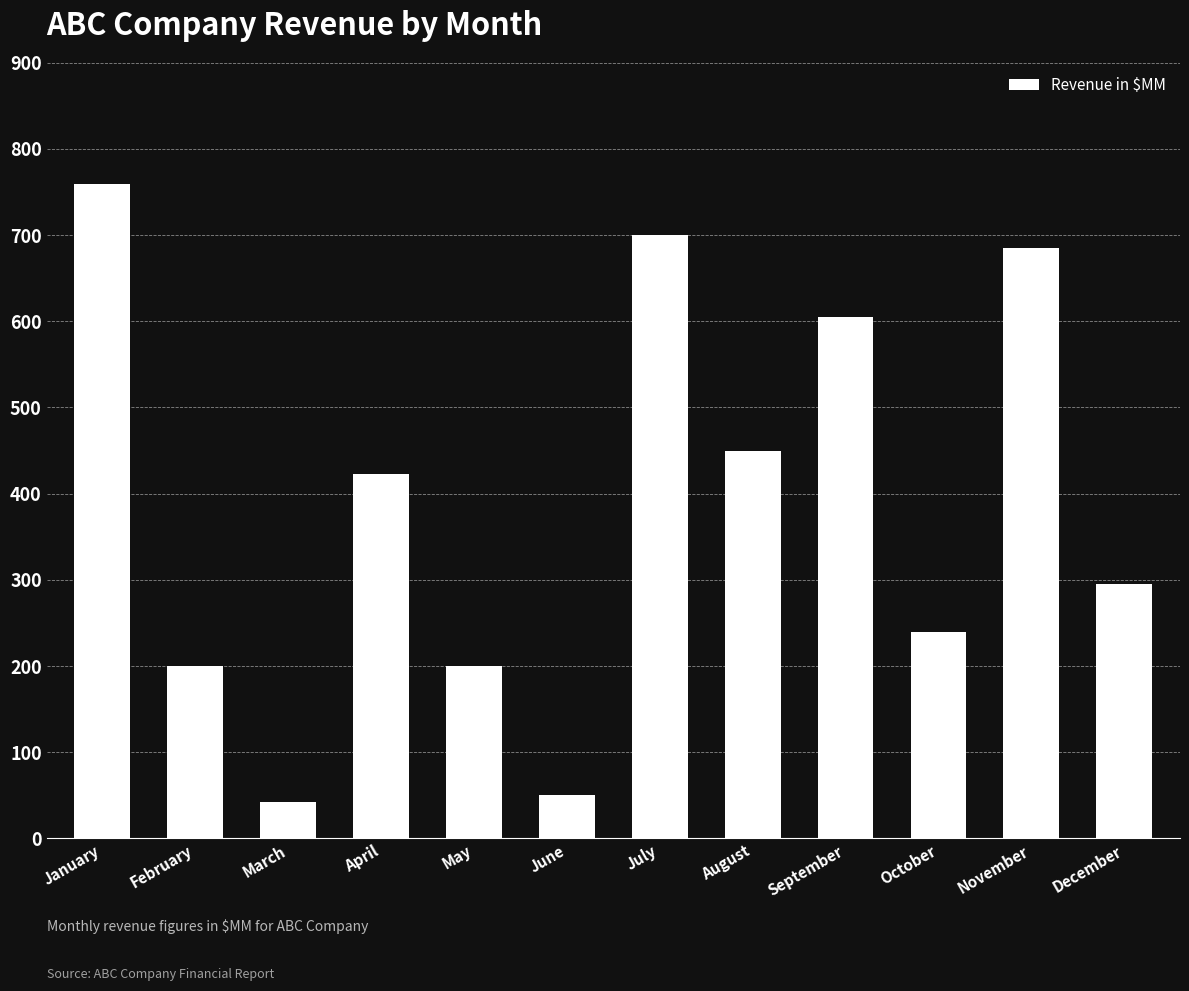

What is the minimum value shown in the chart?

42